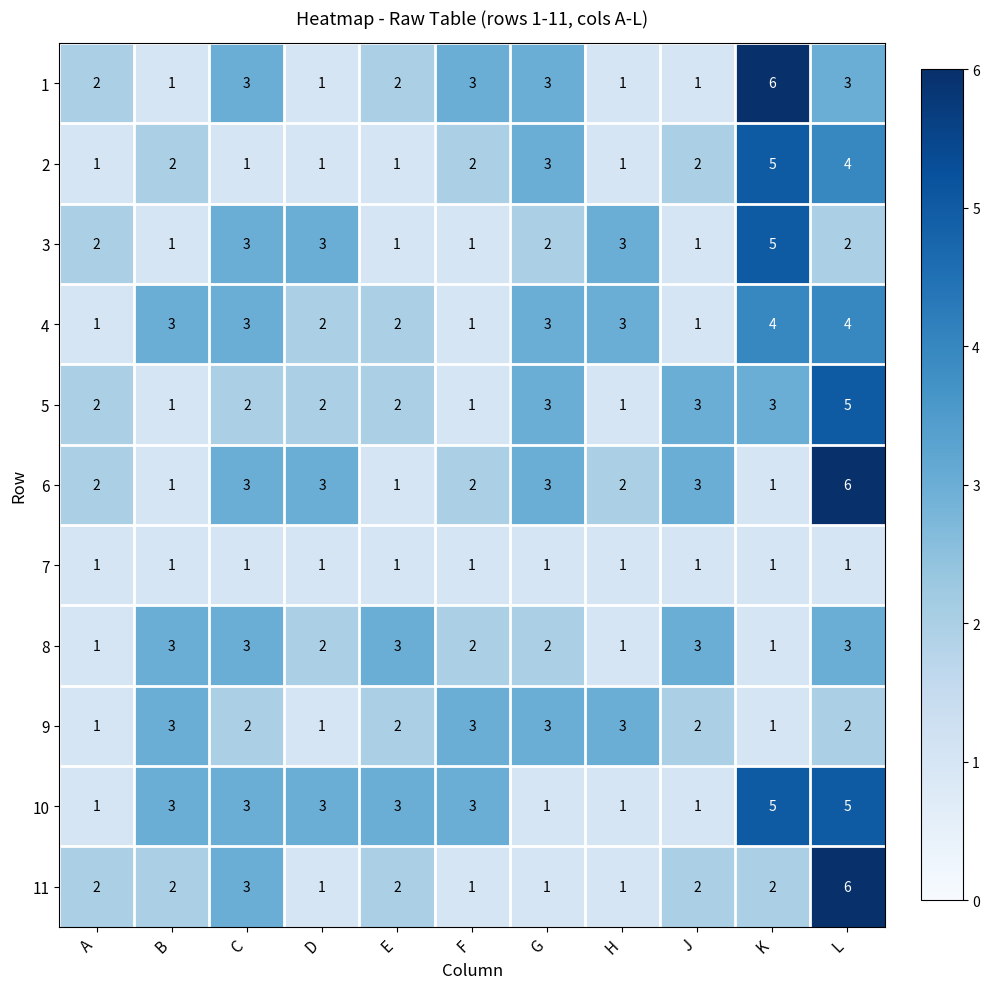

The value of 8 at F is 1. True or false?

False